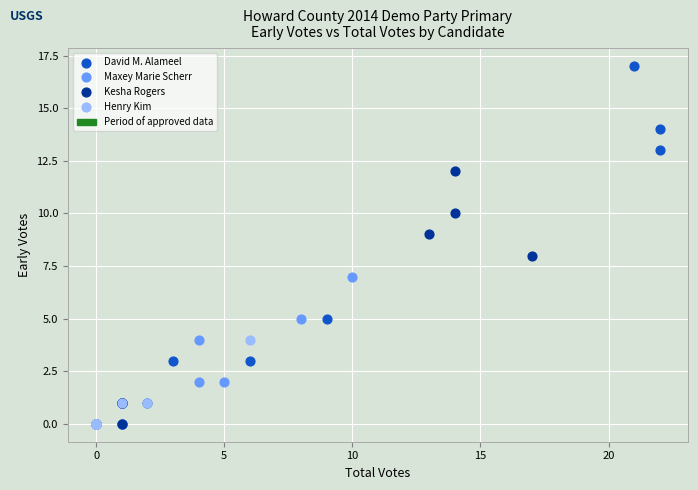

Which series has the largest Y range (max minus min)?

David M. Alameel